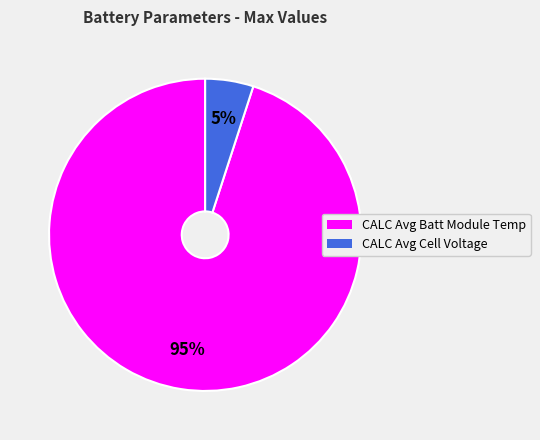

To the nearest percent, what is the difference between the largest and smallest slice percentages?

90%